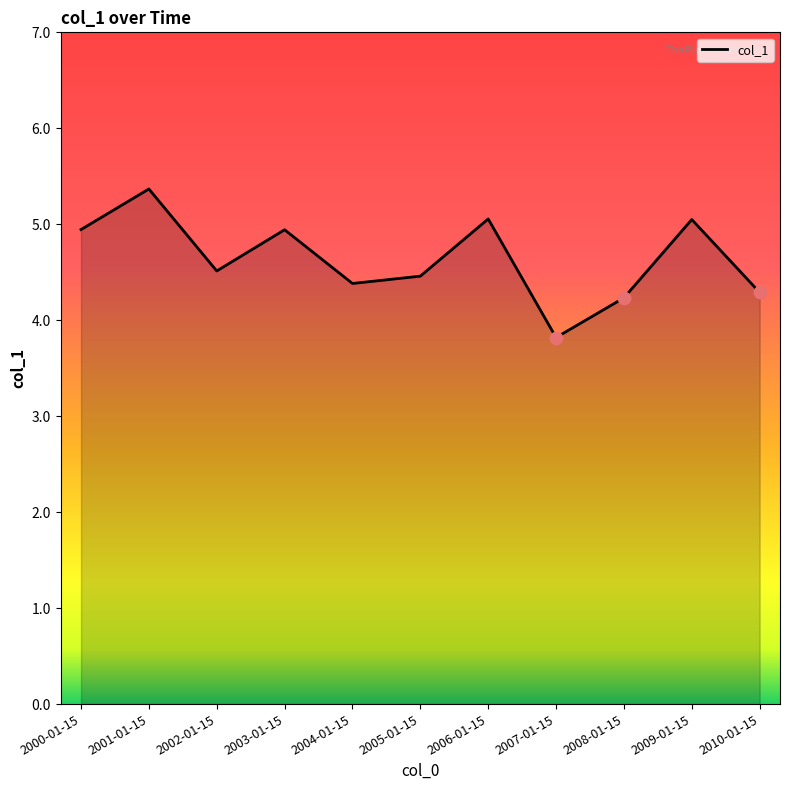

What is the change in value from 2002-01-15 to 2005-01-15?

-0.1